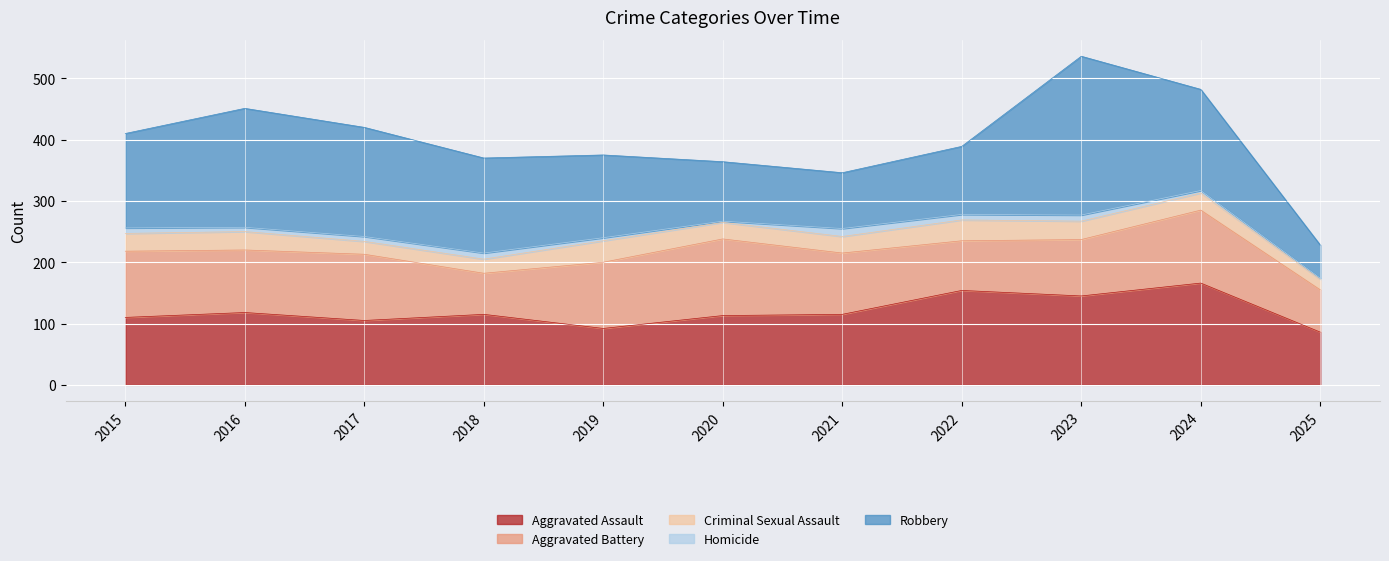

Reading left to right, transcribe all the data shown in this chart.

Aggravated Assault: 2015=110	2016=118	2017=105	2018=115	2019=92	2020=113	2021=115	2022=154	2023=145	2024=166	2025=86
Aggravated Battery: 2015=108	2016=102	2017=108	2018=67	2019=108	2020=125	2021=100	2022=81	2023=92	2024=119	2025=69
Criminal Sexual Assault: 2015=29	2016=30	2017=21	2018=23	2019=35	2020=27	2021=27	2022=34	2023=30	2024=28	2025=17
Homicide: 2015=9	2016=7	2017=8	2018=10	2019=5	2020=2	2021=13	2022=9	2023=10	2024=4	2025=2
Robbery: 2015=154	2016=194	2017=178	2018=155	2019=135	2020=97	2021=91	2022=111	2023=259	2024=165	2025=54